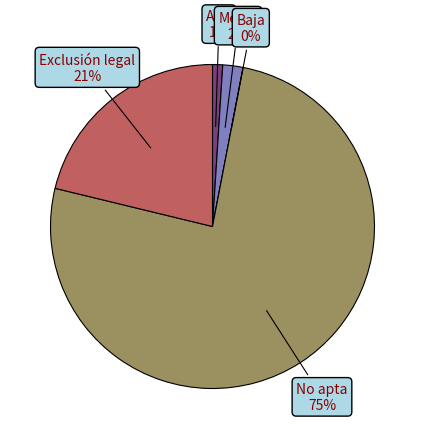

What percentage is the Alta slice, to the nearest percent?

1%